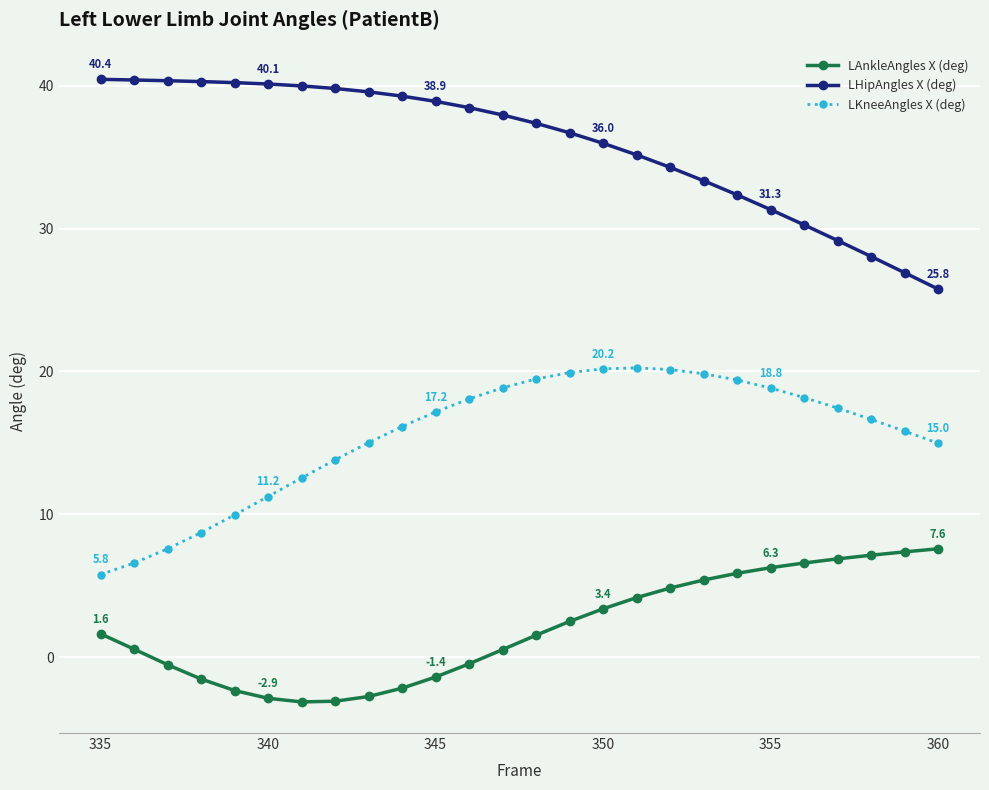

What is the sum of all LAnkleAngles X (deg) values?

51.9